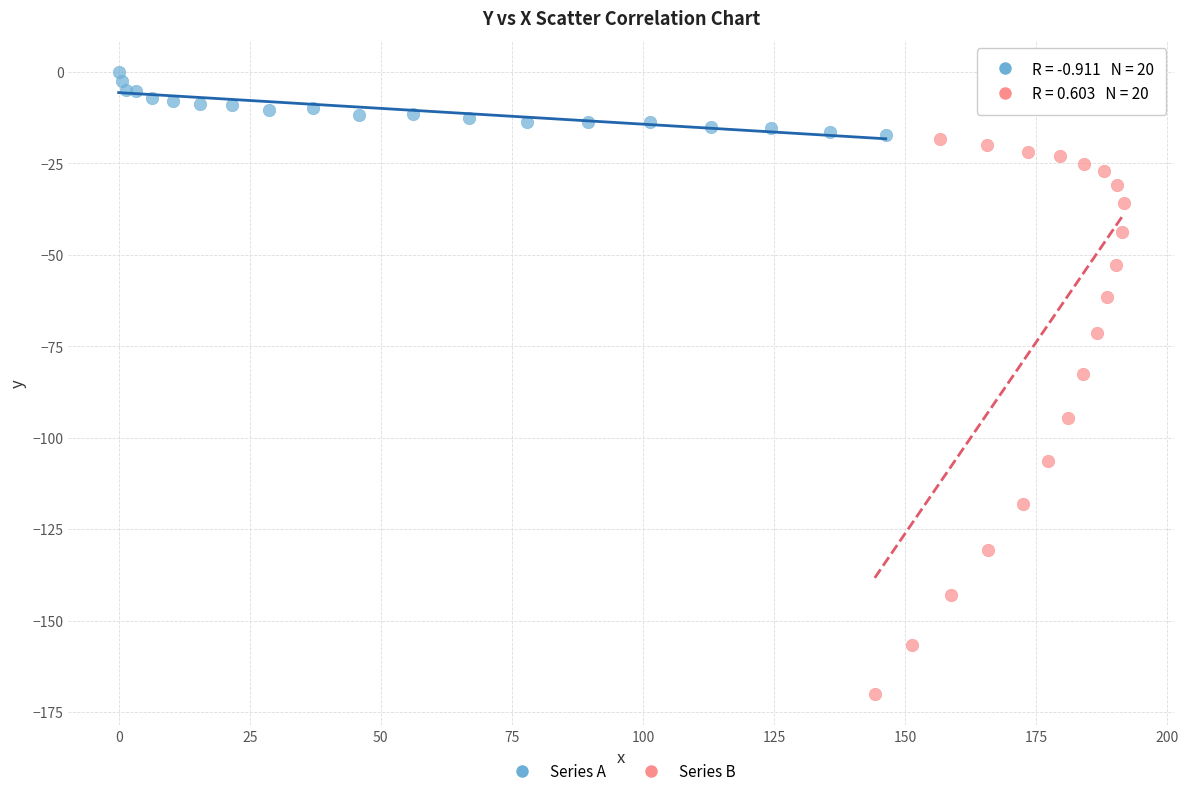

Which series has the largest Y range (max minus min)?

Series B